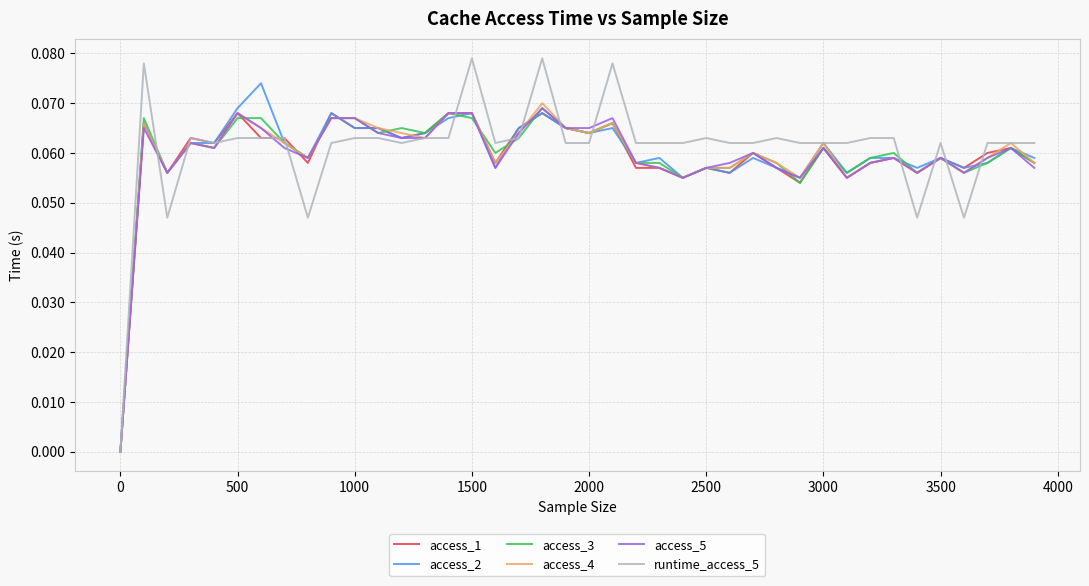

Which series has the widest spread of values?

runtime_access_5